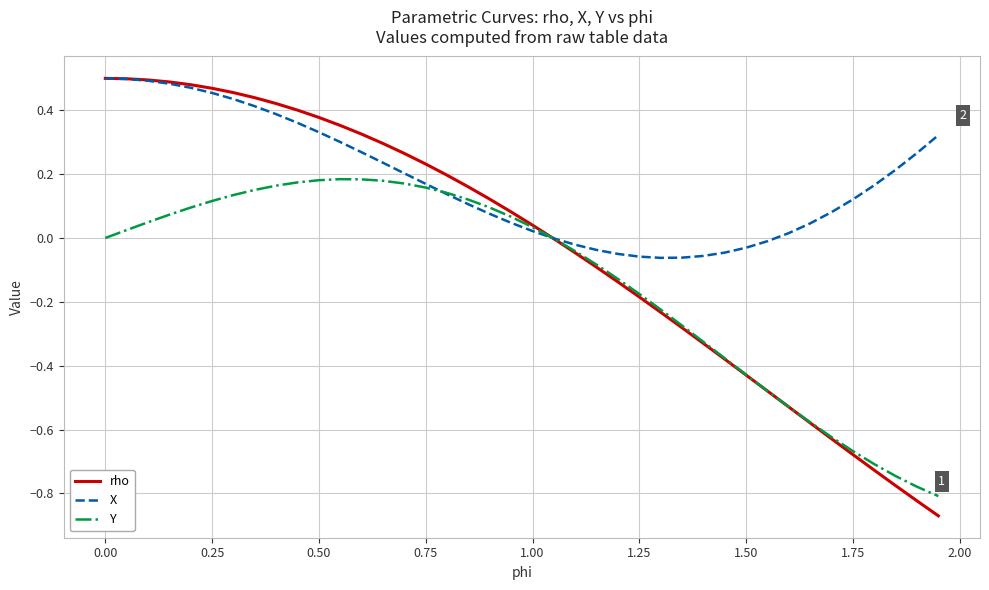

Which series has the largest total across all categories?

X